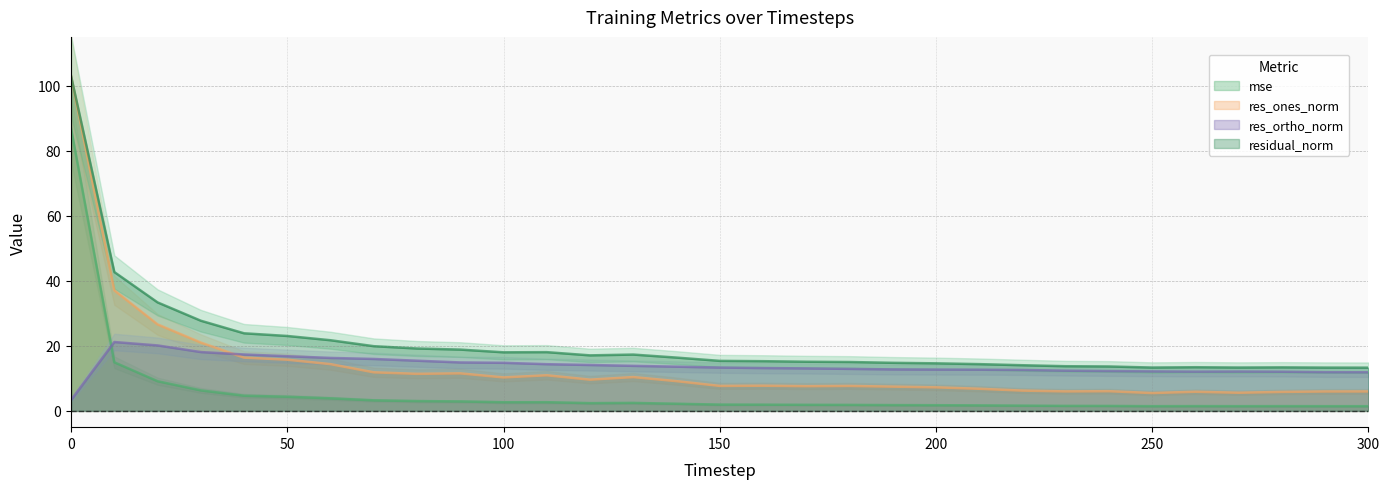

Between 70 and 120, which is larger?

70